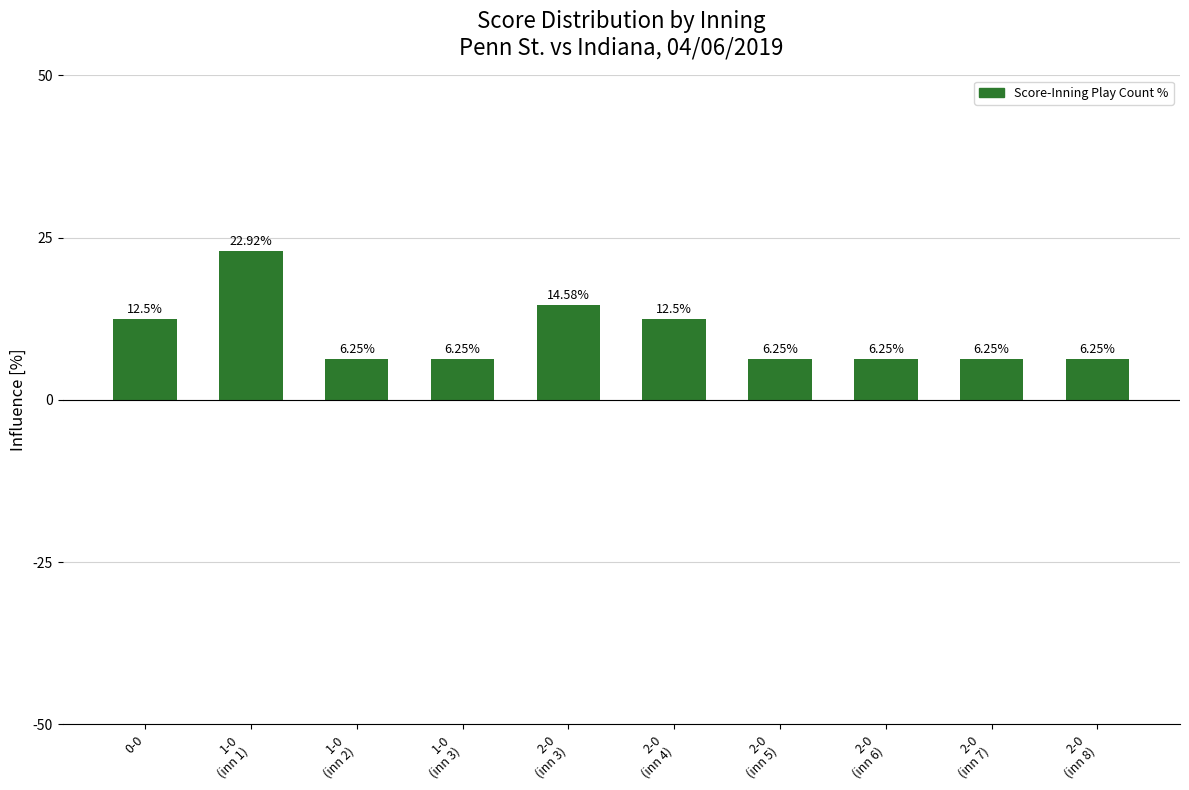

What is the change in value from 1-0
(inn 1) to 2-0
(inn 3)?

-8.3